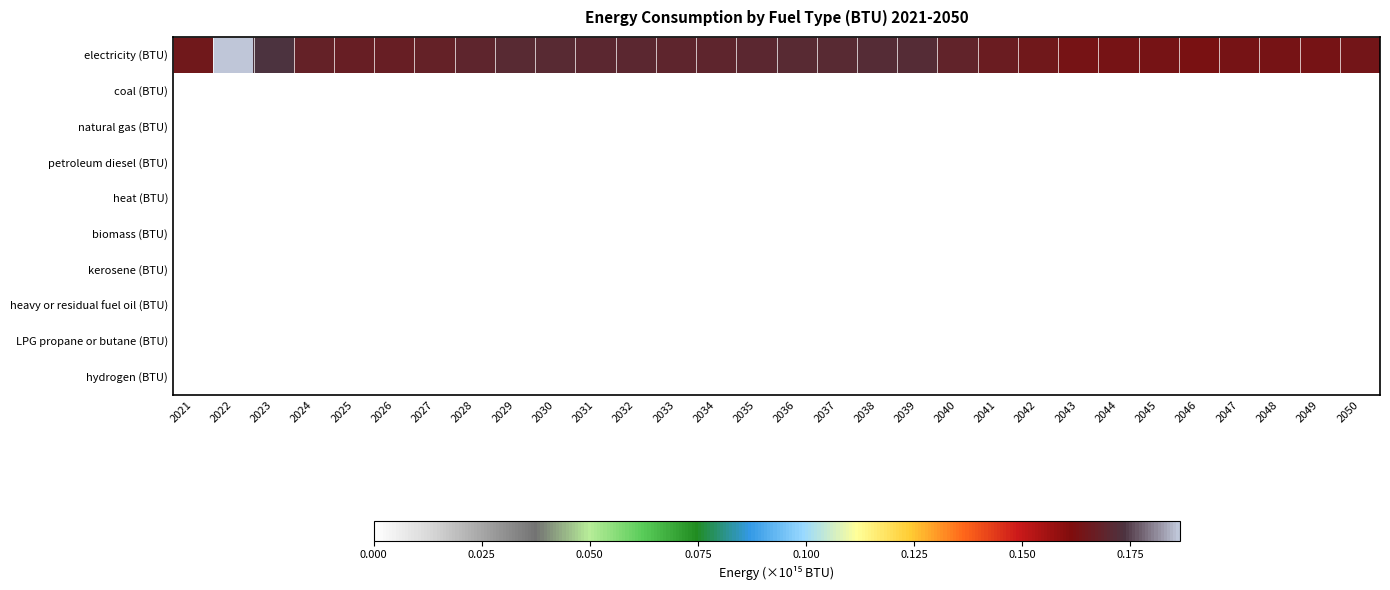

At which category does the chart reach its peak across all series?

2022